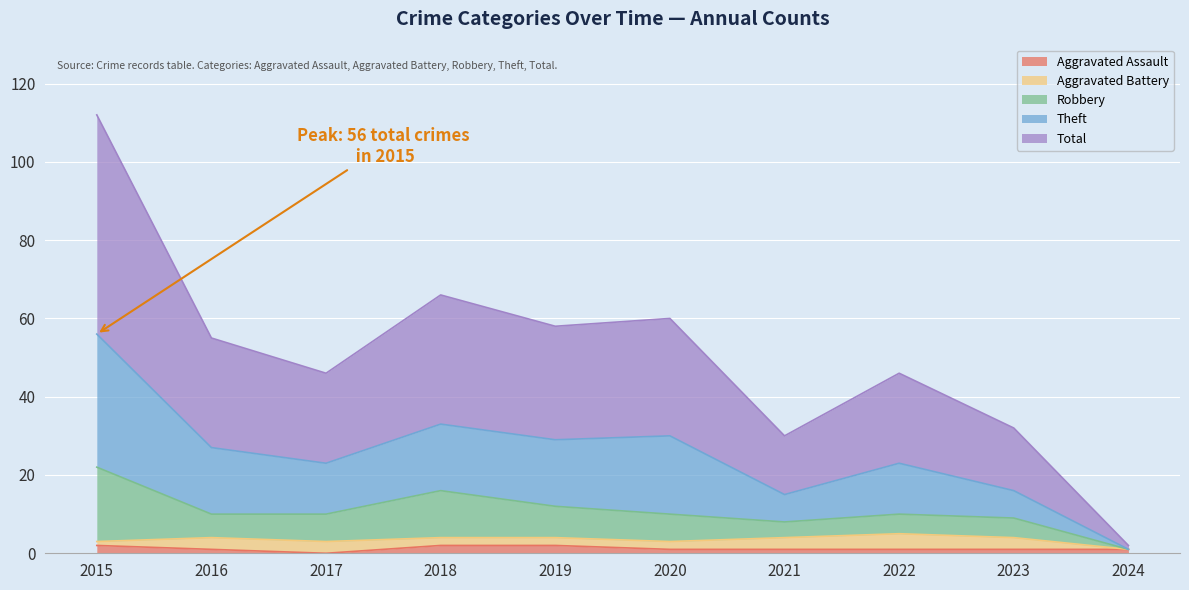

How many lines are shown in the chart?

5